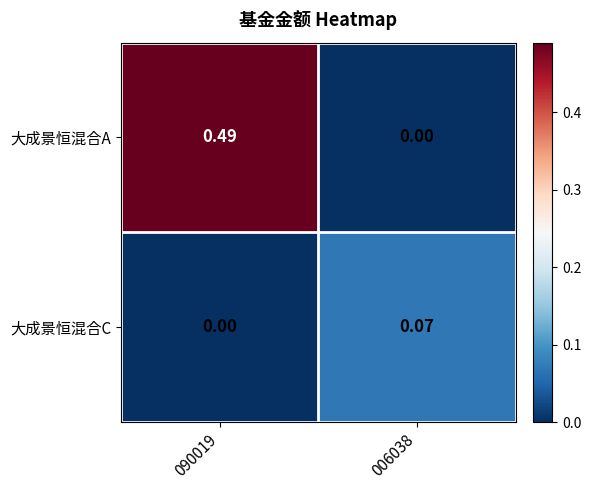

Which series has the largest range (max minus min)?

大成景恒混合A